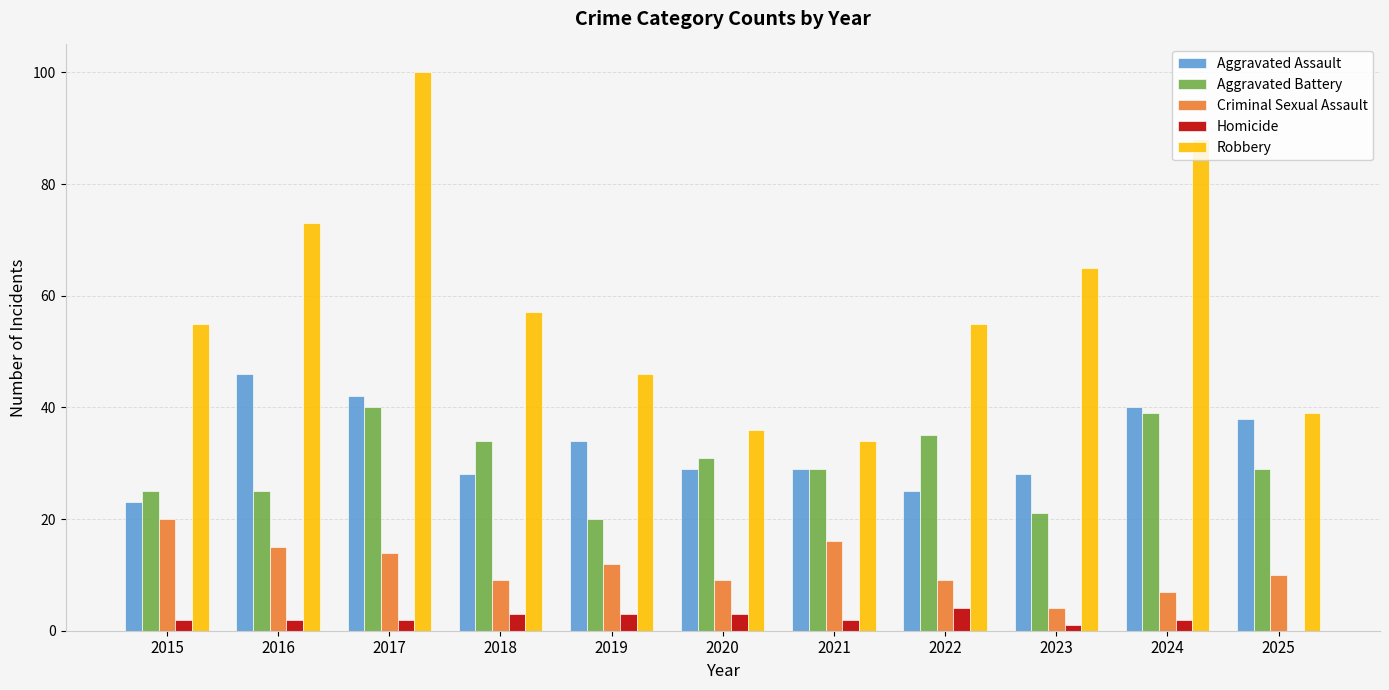

What is the difference between the Criminal Sexual Assault values at 2018 and 2017?

5